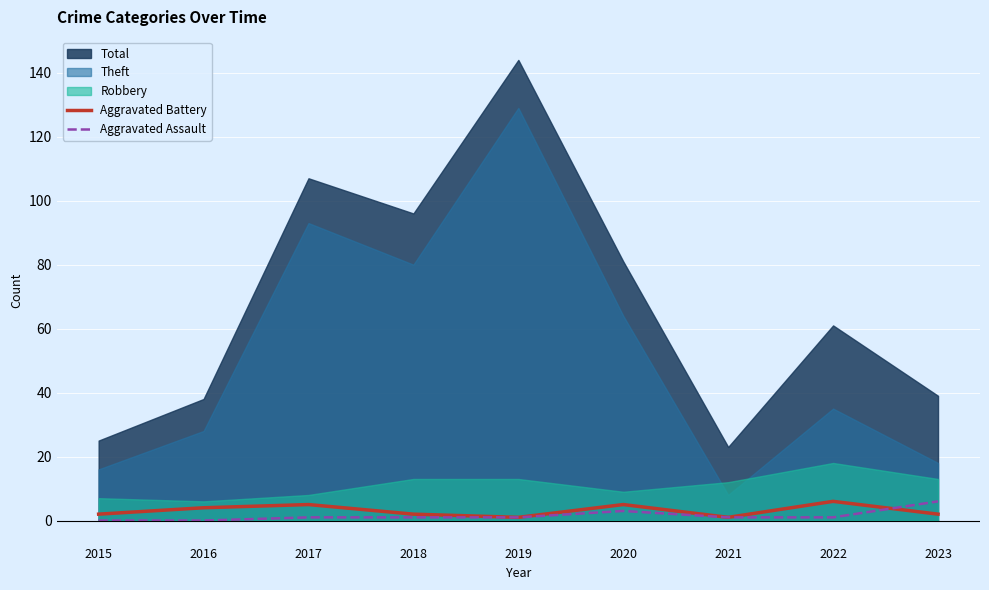

Is it true that Aggravated Assault equals 1 at 2017?

True